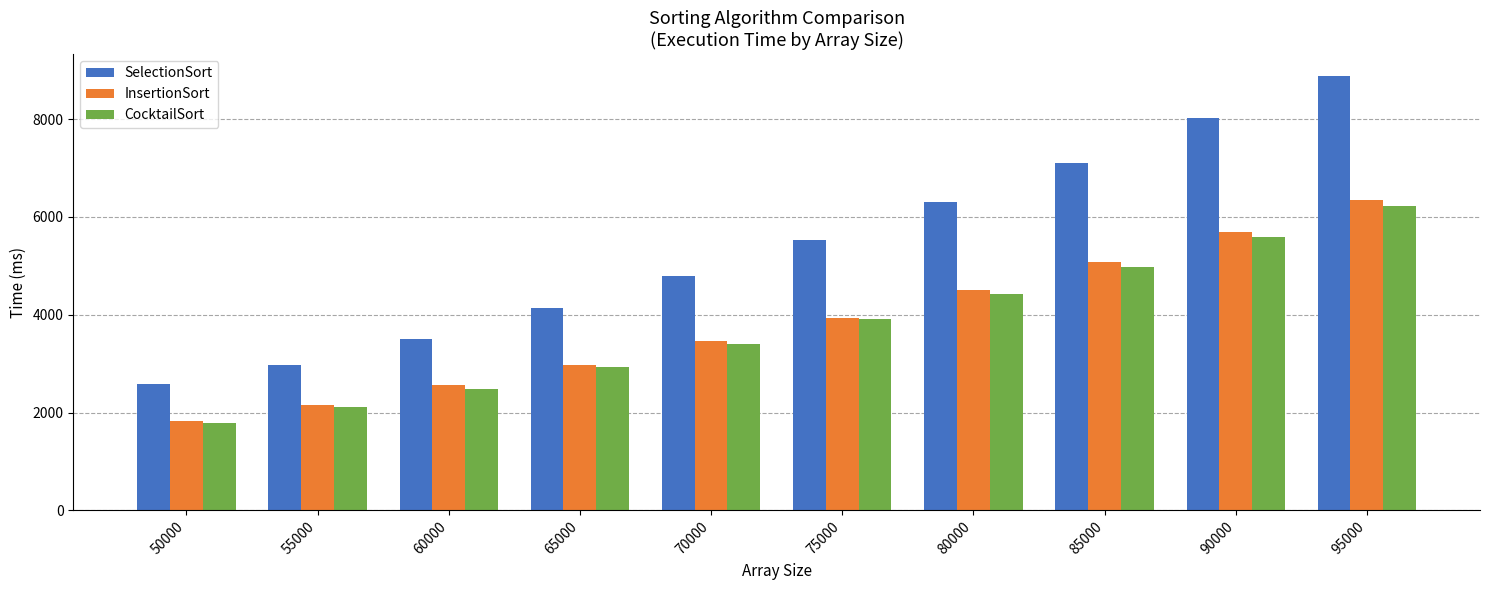

List the series in order of their peak value, highest first.

SelectionSort, InsertionSort, CocktailSort